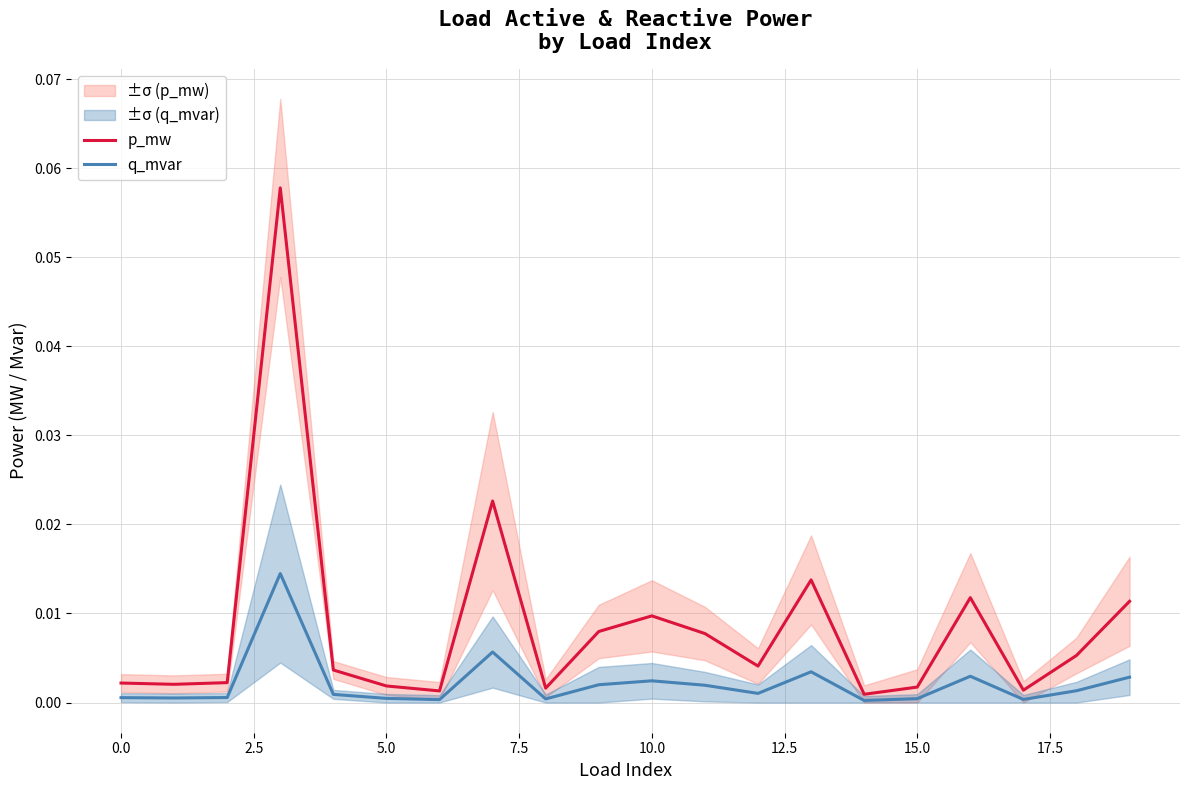

Which series changed the most between 17.5 and 19?

p_mw